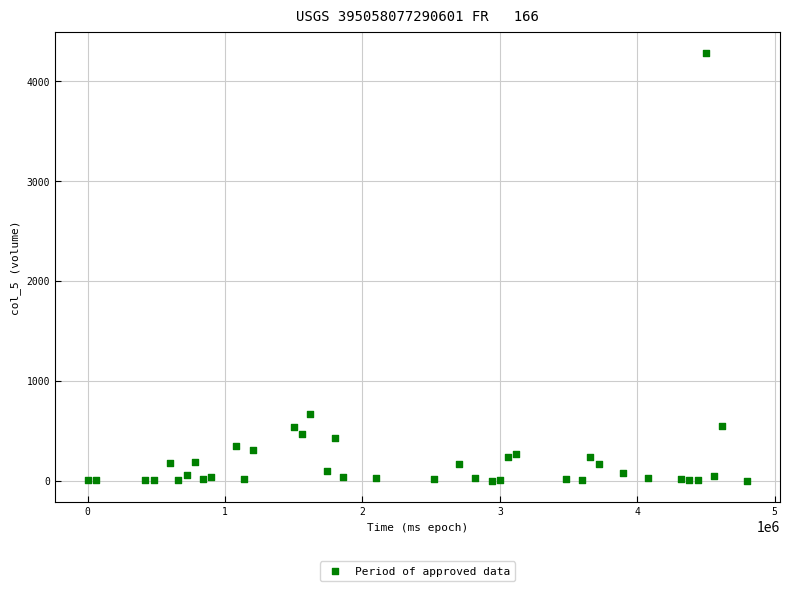

What Y value in the scatter plot is closest to 2141?

669.8